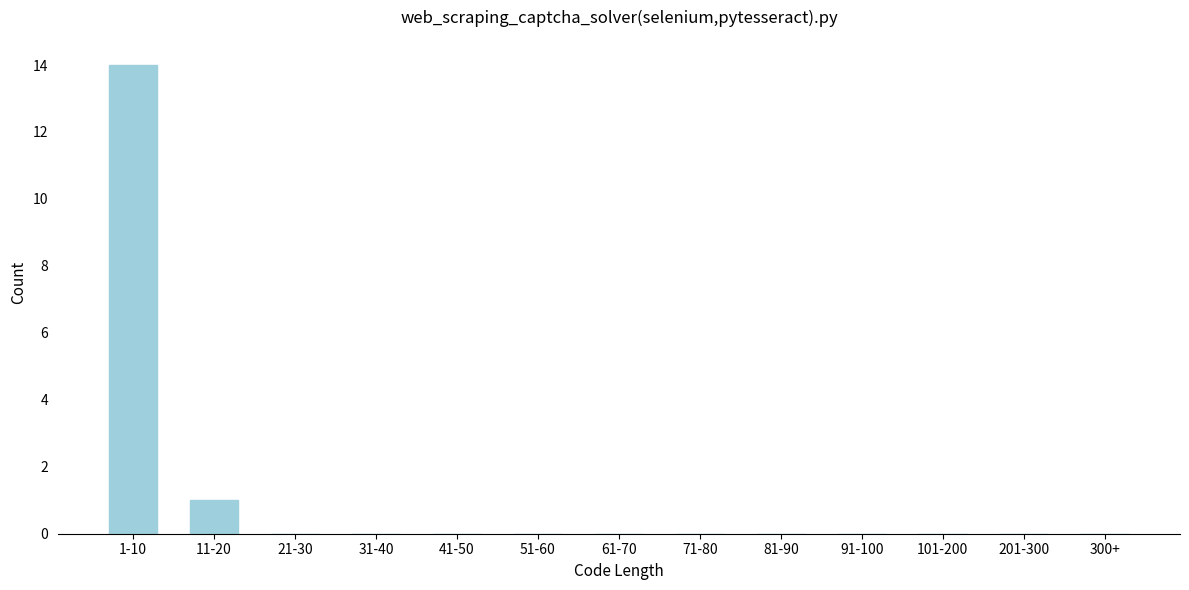

Reading left to right, transcribe all the data shown in this chart.

1-10=14	11-20=1	21-30=0	31-40=0	41-50=0	51-60=0	61-70=0	71-80=0	81-90=0	91-100=0	101-200=0	201-300=0	300+=0